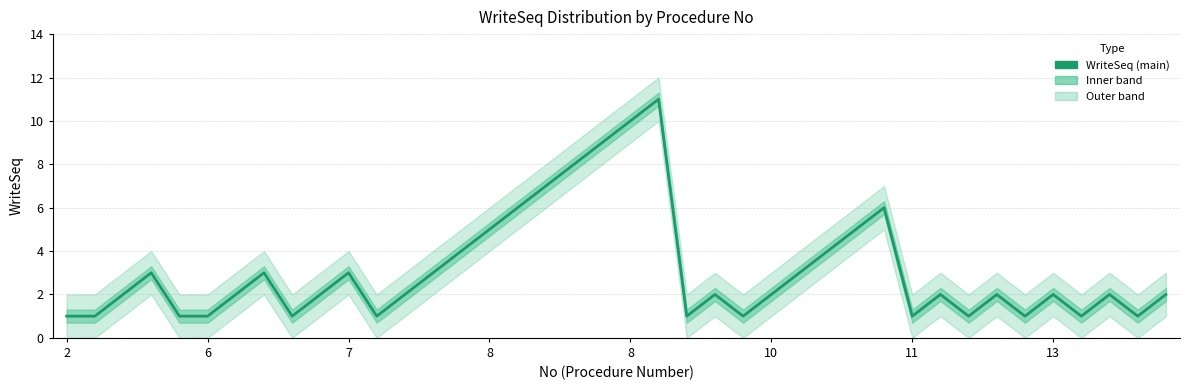

What is the difference between the maximum and minimum values?

10